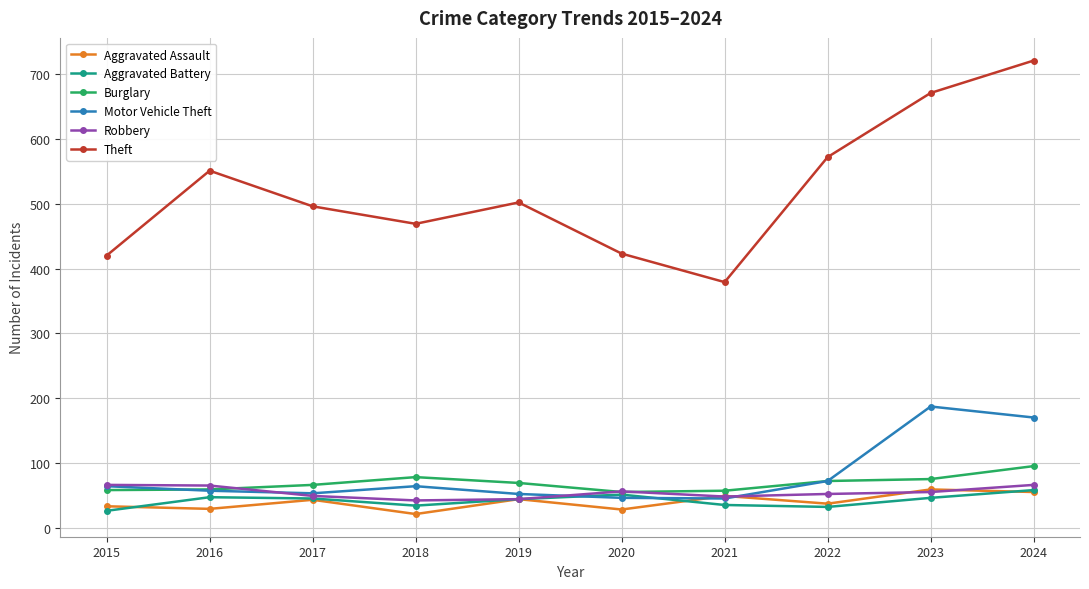

True or false: Theft and Aggravated Assault cross at least once.

False